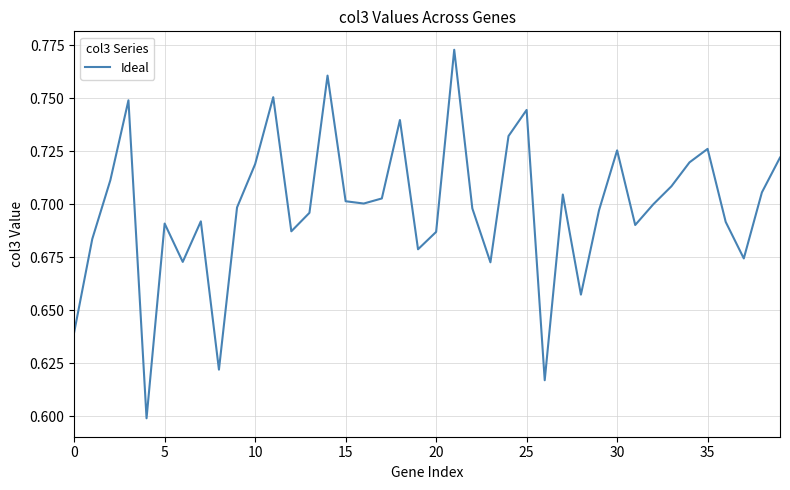

How many points are lower than both their immediate neighbors (excluding endpoints)?

11